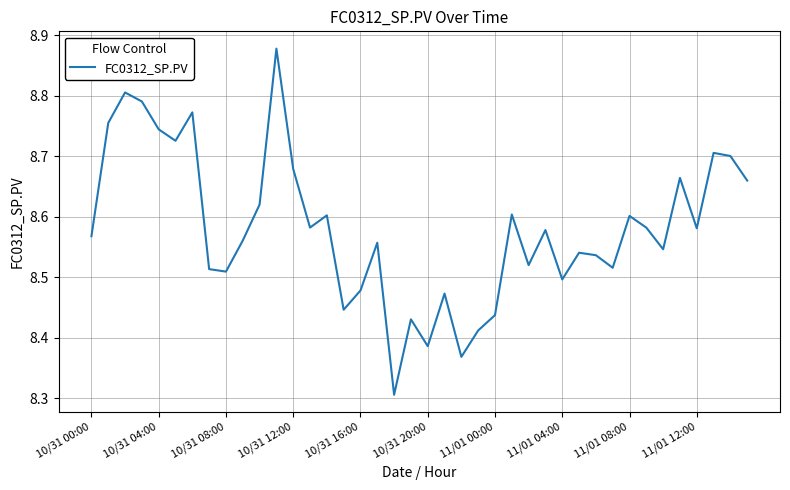

What is the difference between the maximum and minimum values?

0.6